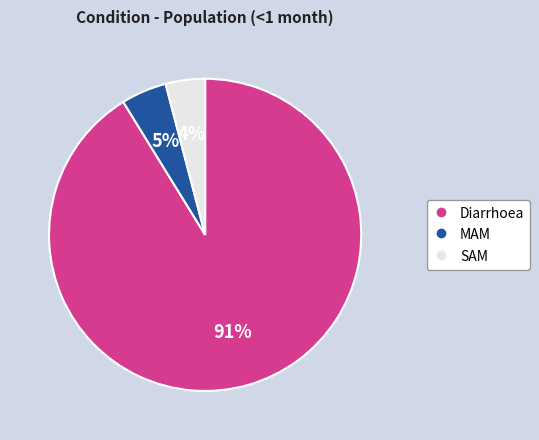

How many segments does this pie chart have?

3